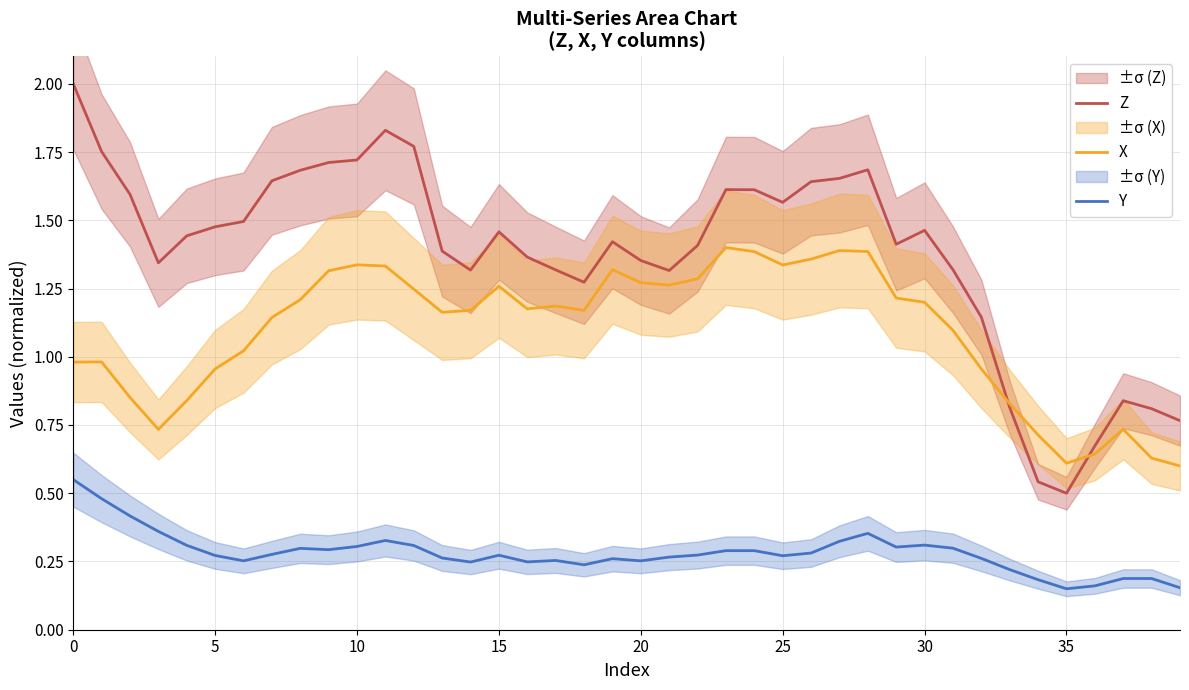

The X series shows 1.2 at 30. True or false?

True